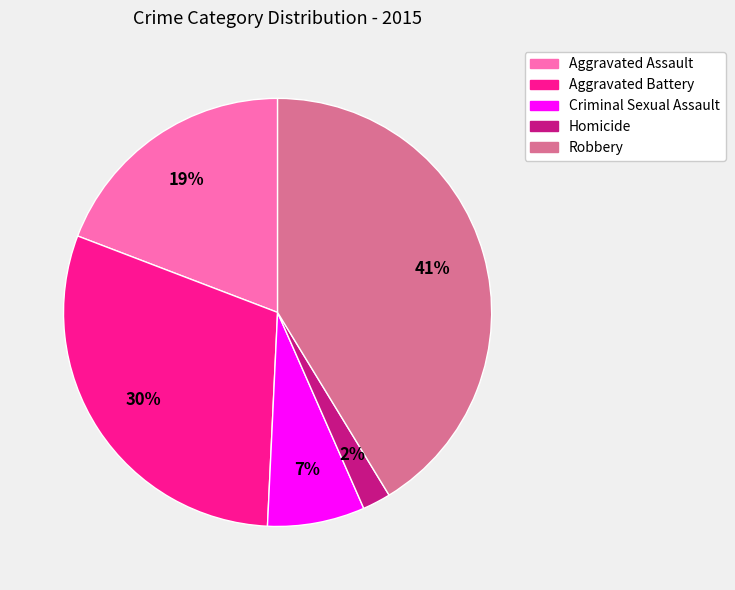

The Robbery slice represents 41% of the pie. True or false?

True